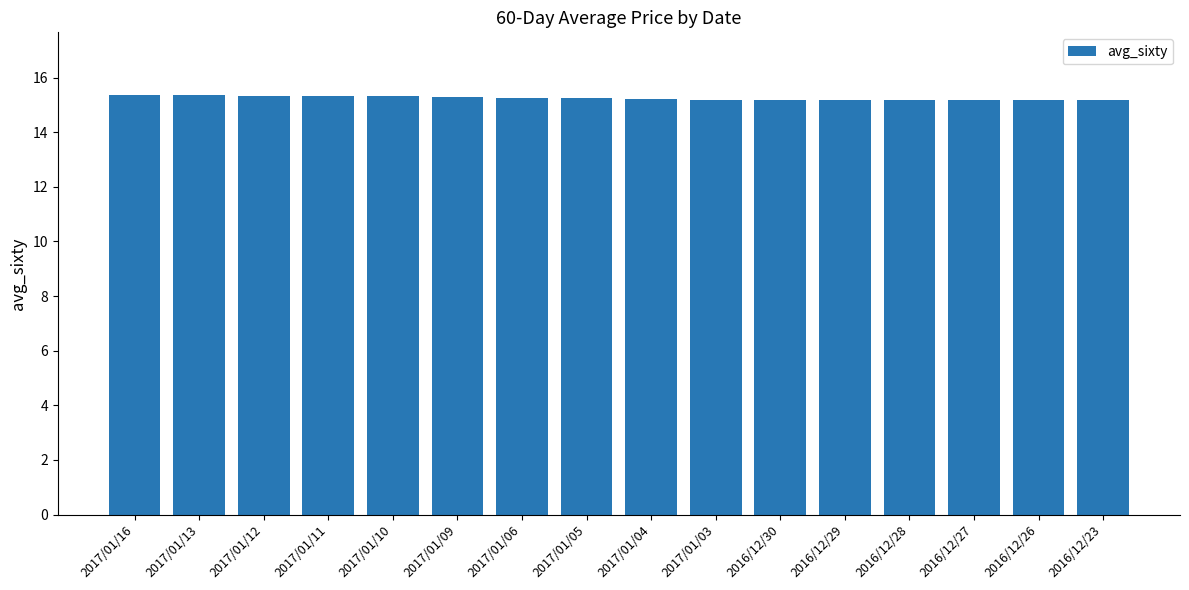

Approximately how many times larger is the value at 2017/01/04 compared to 2016/12/23?

1.0